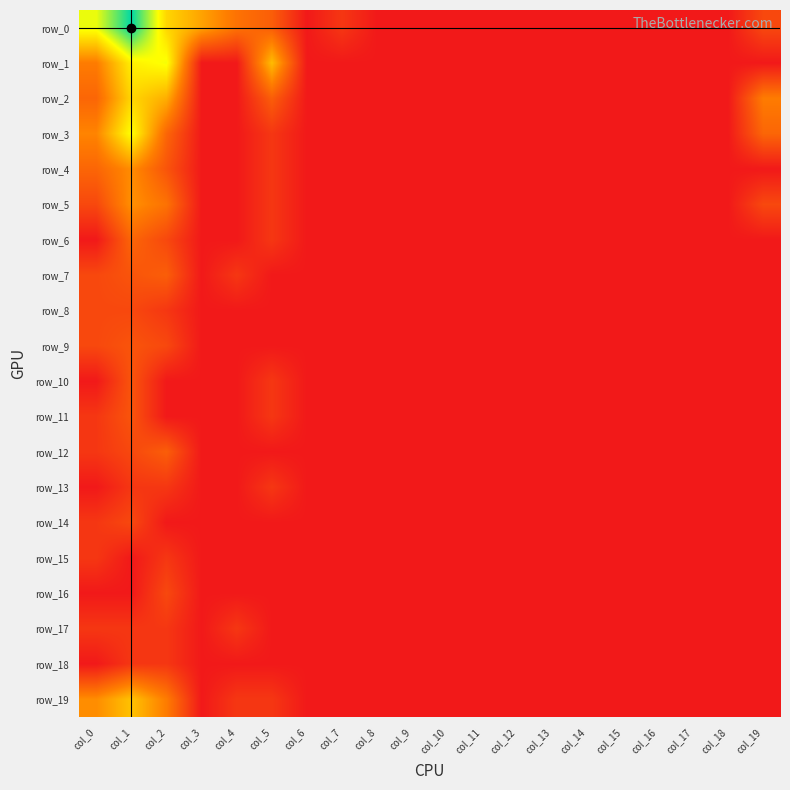

Which series has the largest total across all categories?

row_0